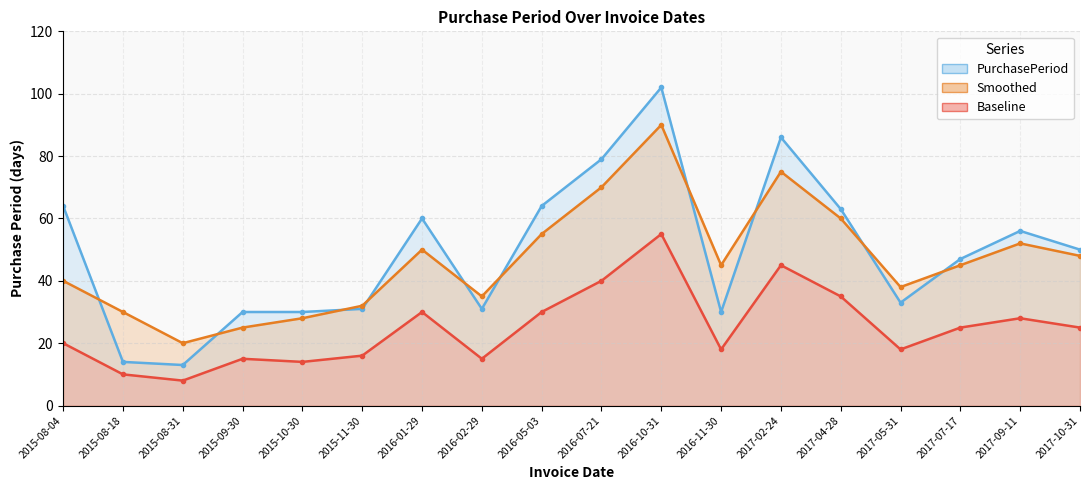

At which label does Smoothed first exceed 45?

2016-01-29